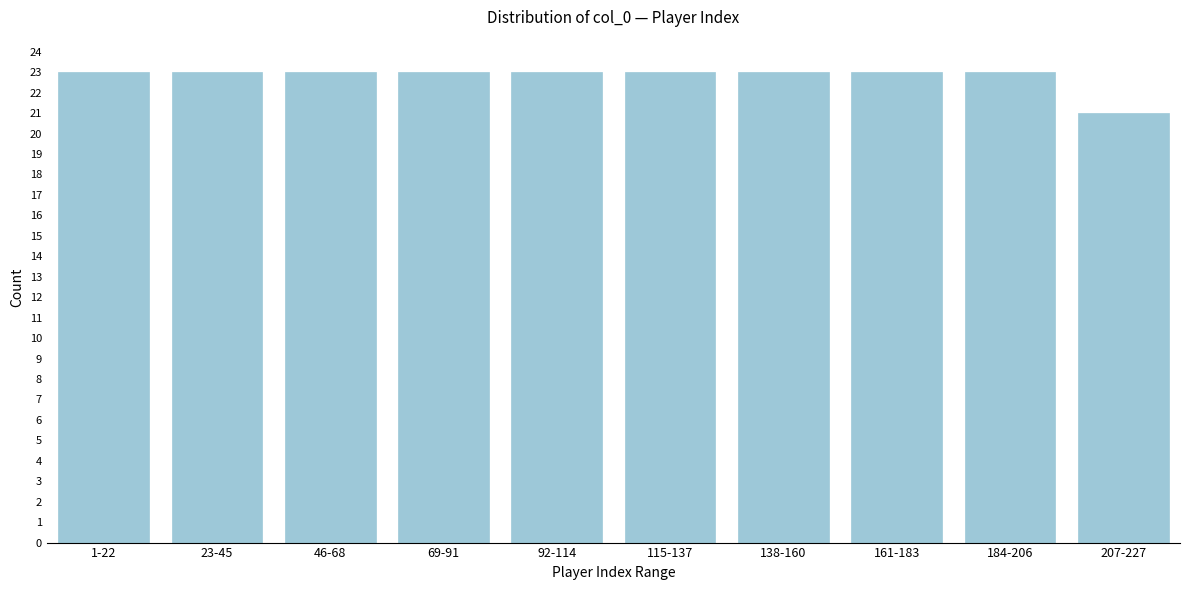

Reading left to right, what are all the values shown in this chart?

23	23	23	23	23	23	23	23	23	21